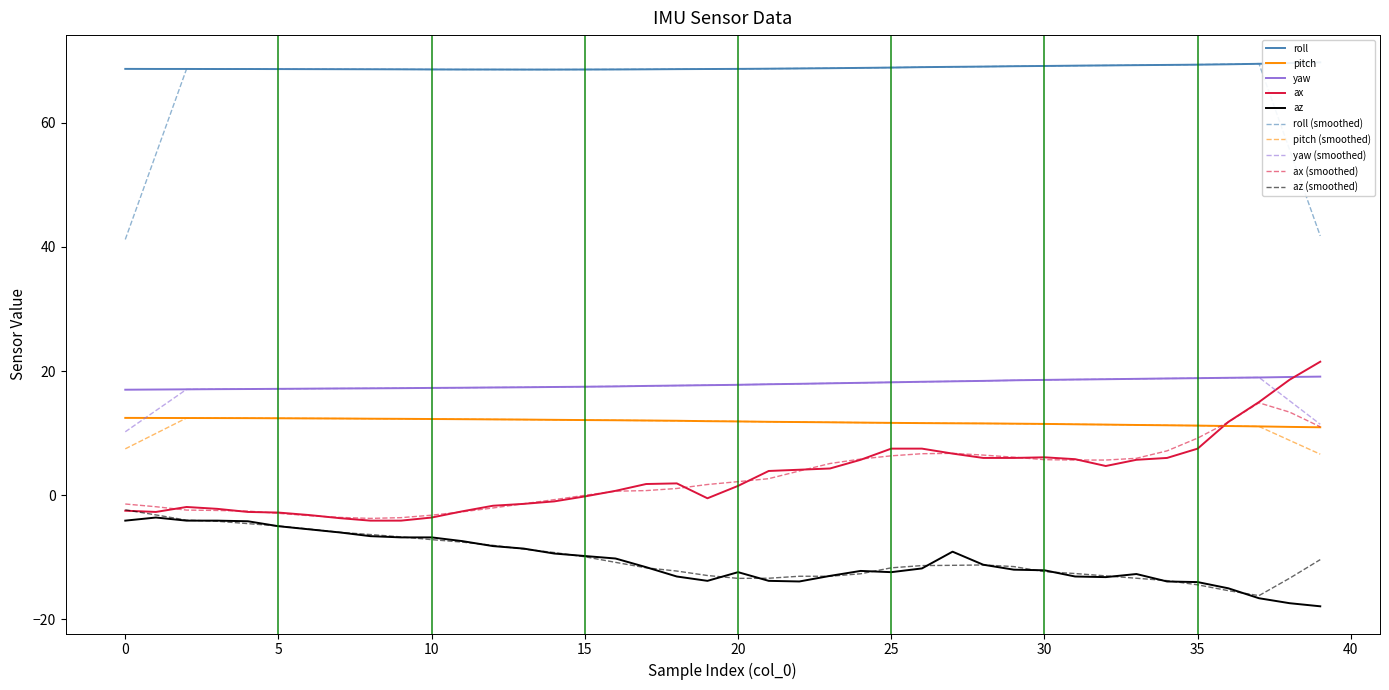

Does the chart display data point markers on the line(s)?

No